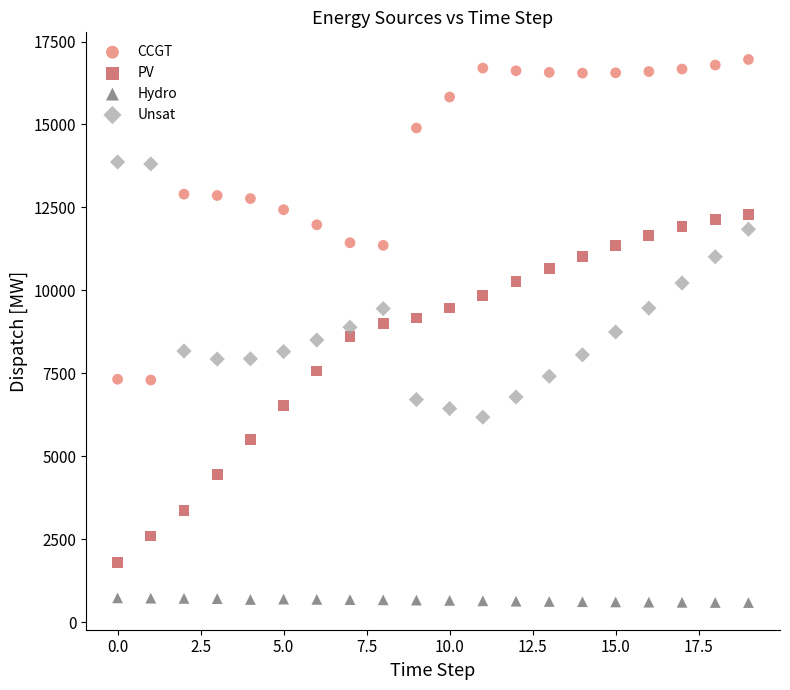

Across all data points, what is the range of Y values (max minus min)?

16365